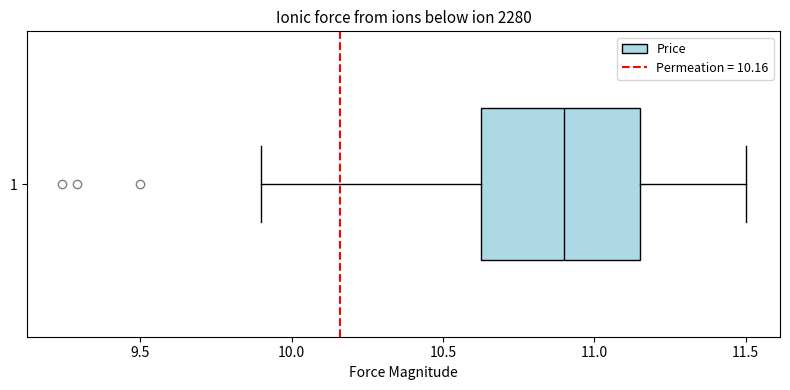

Read this box plot against the x-axis: the position of the median line, the range covered by the box, and the ends of both whiskers. The values are not printed on the chart, so give them approximately, as read against the axis.

median 10.90, box 10.65 to 11.15, whiskers 9.90 to 11.50